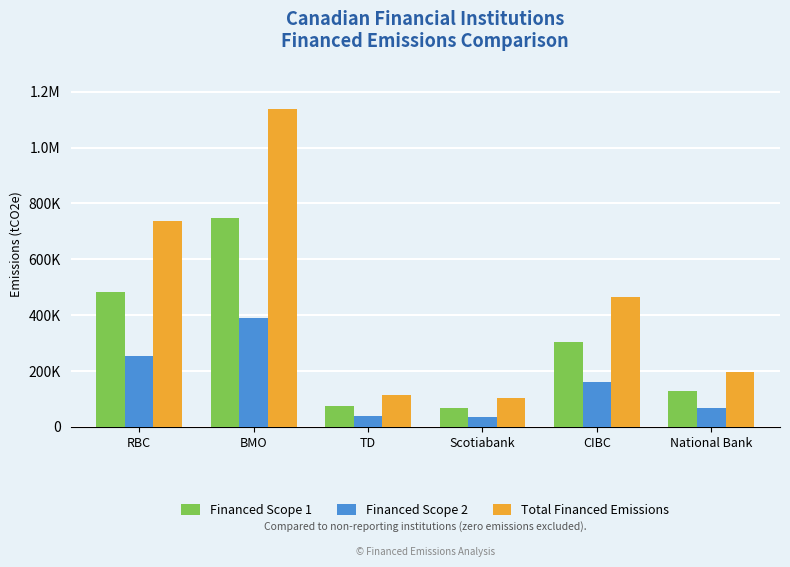

Rank the series by their maximum value, from highest to lowest.

Total Financed Emissions, Financed Scope 1, Financed Scope 2